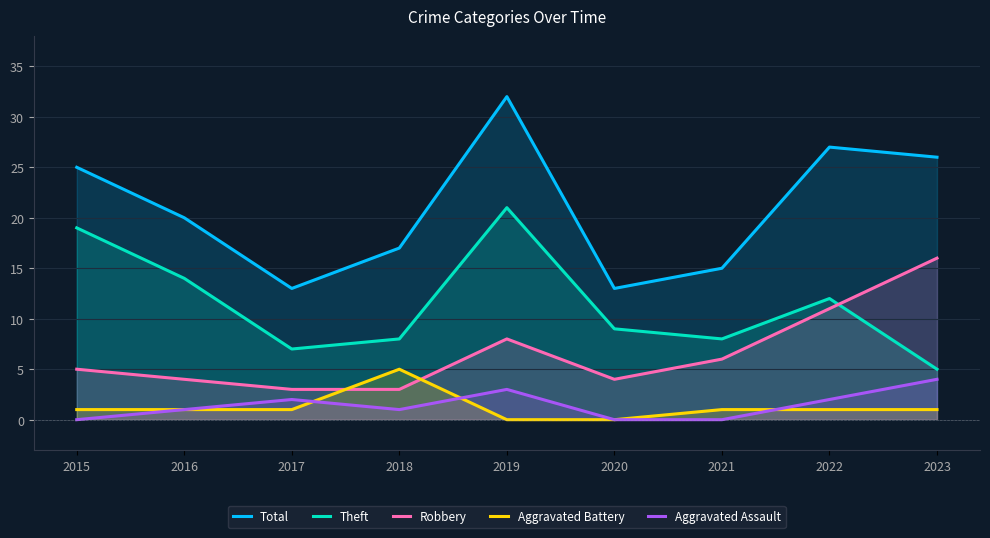

At which category is the sum across all series the highest?

2019